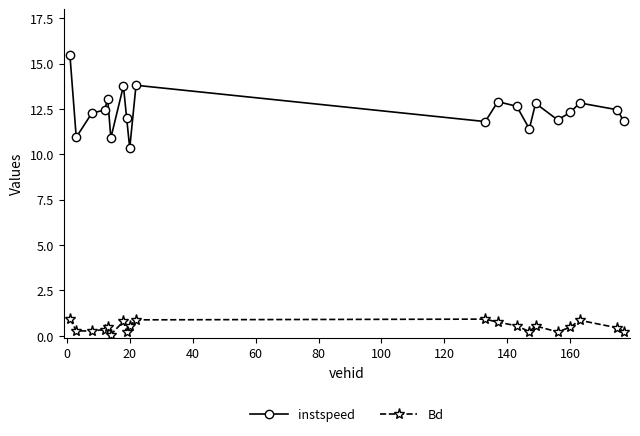

True or false: Bd has more than 0 interior local peaks.

True